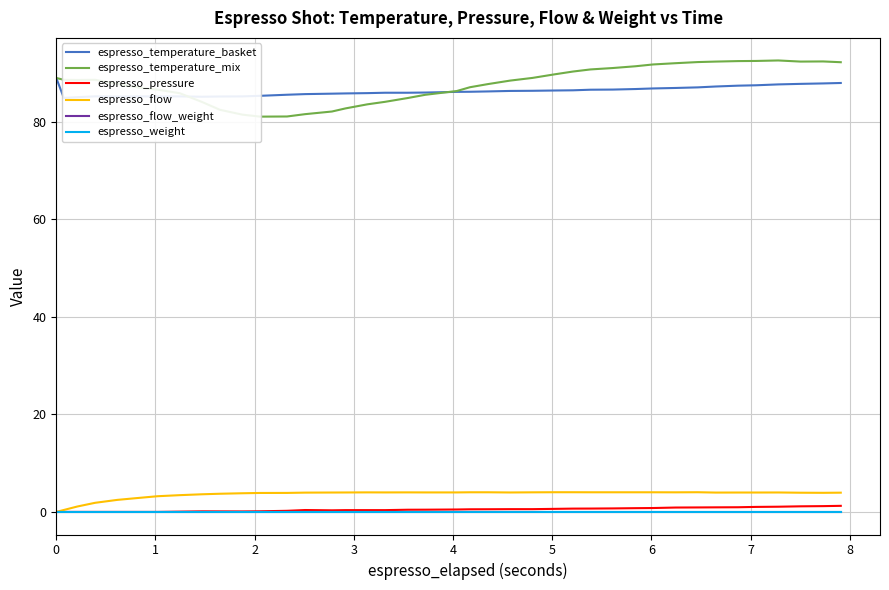

True or false: espresso_pressure and espresso_temperature_mix cross at least once.

False